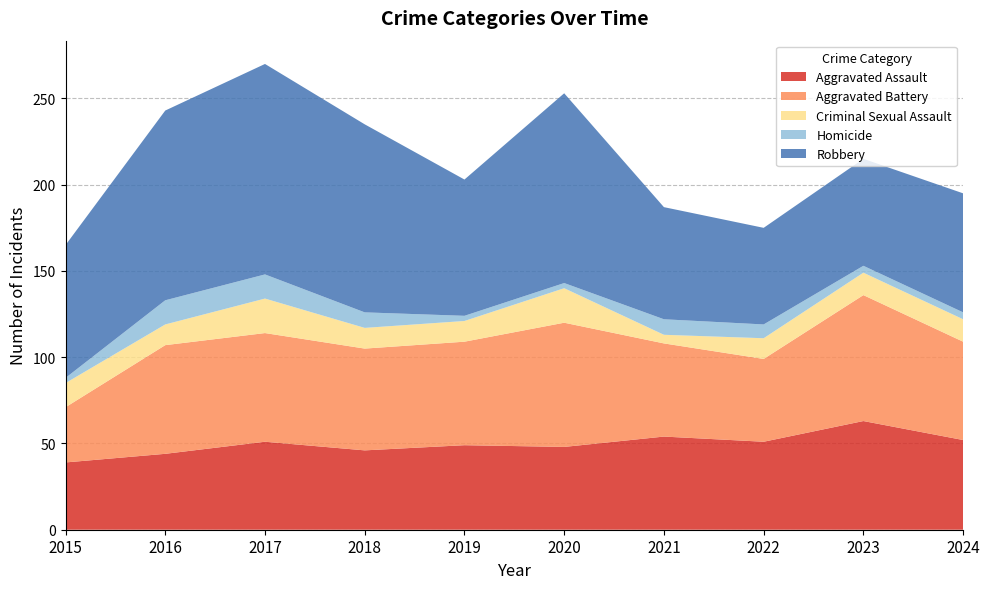

Reading left to right, list all the values displayed in this chart.

Aggravated Assault: 39	44	51	46	49	48	54	51	63	52
Aggravated Battery: 32	63	63	59	60	72	54	48	73	57
Criminal Sexual Assault: 14	12	20	12	12	20	5	12	13	13
Homicide: 3	14	14	9	3	3	9	8	4	4
Robbery: 77	110	122	109	79	110	65	56	62	69